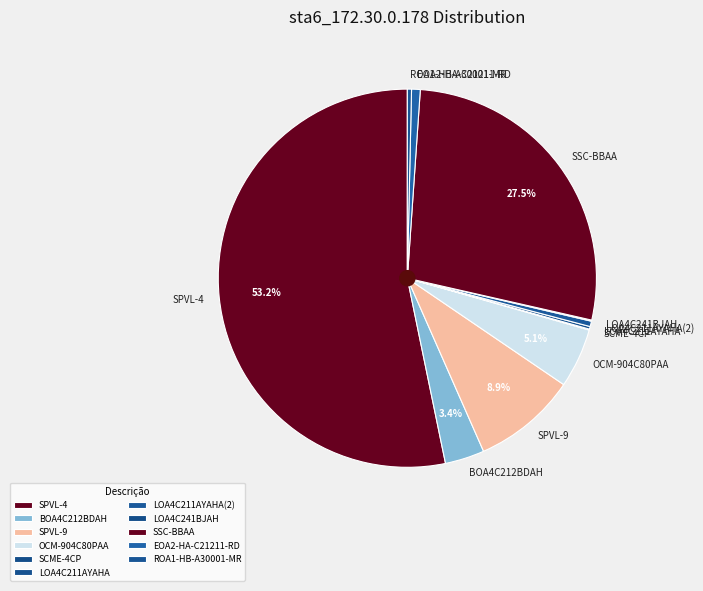

Which slice represents more than half of the pie?

SPVL-4